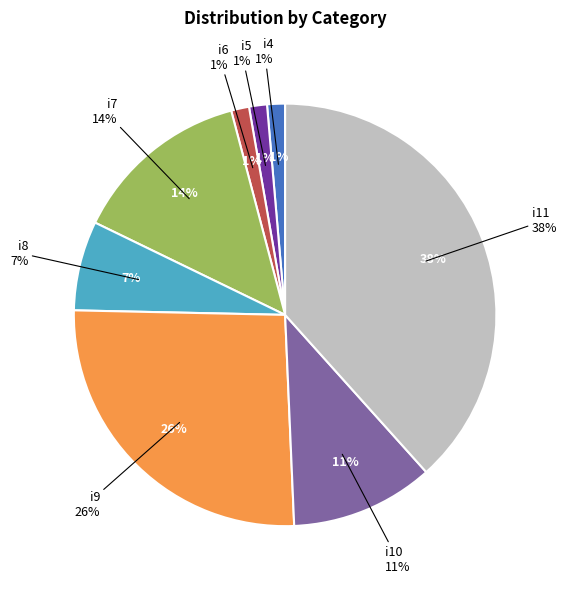

Is it true that i4 is 11% of the pie?

False